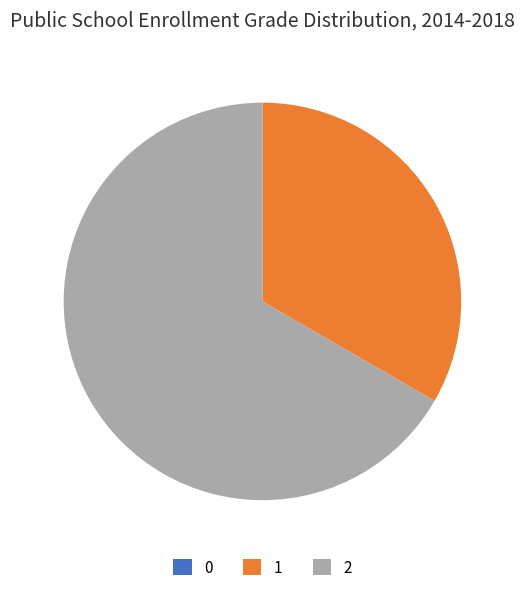

Does 2 represent more than half of the total?

Yes